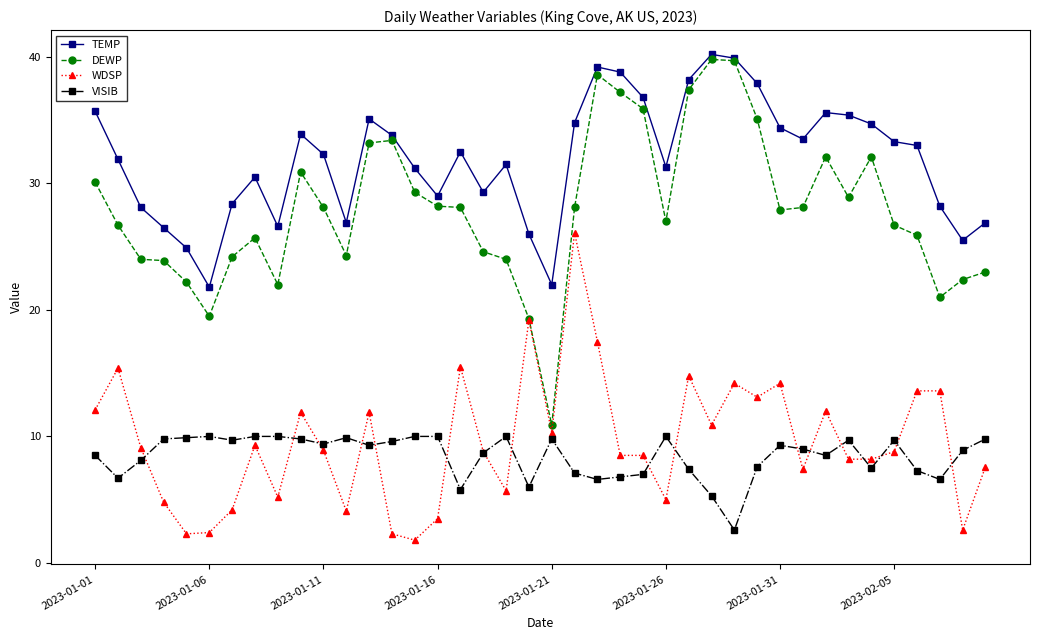

Which series has the widest spread of values?

DEWP